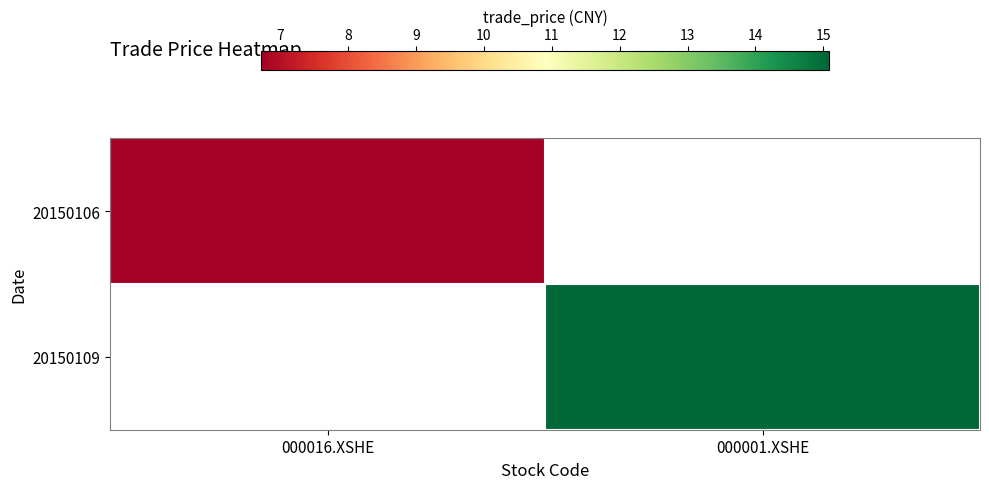

Between 000016.XSHE and 000001.XSHE, which is larger?

000001.XSHE